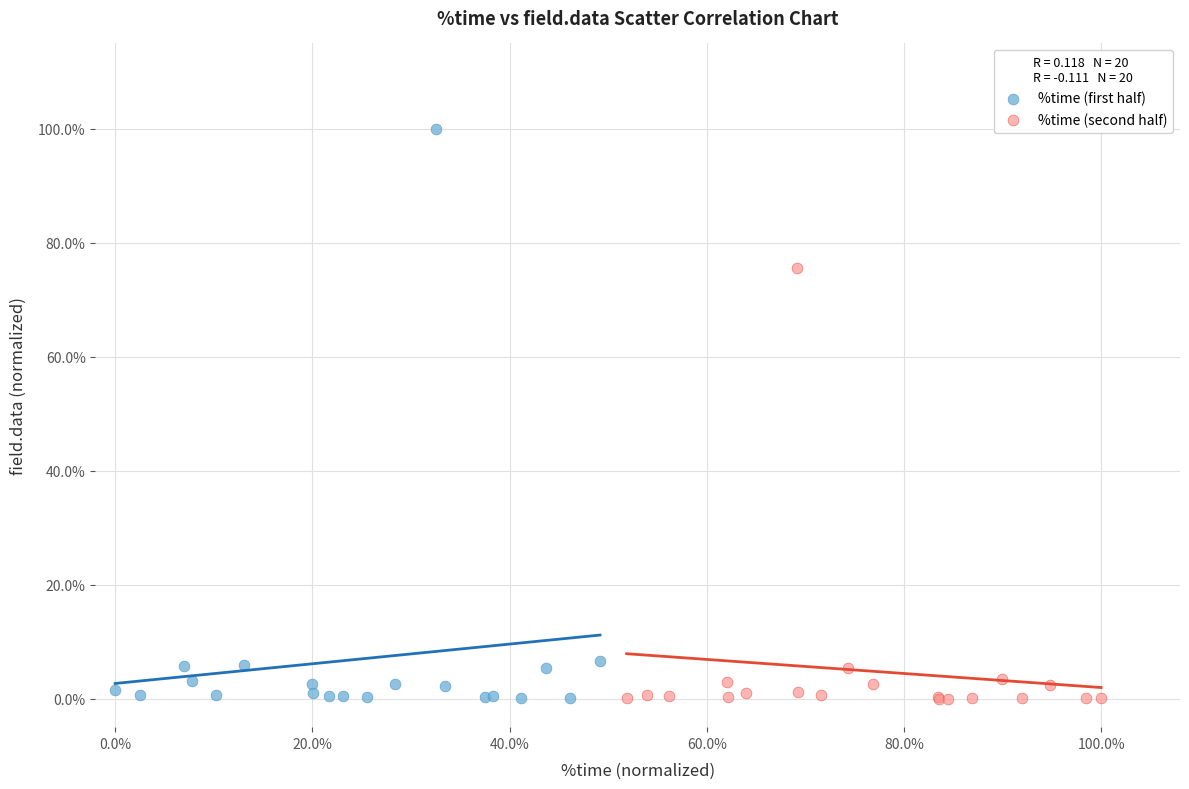

Which series contains the highest Y value?

%time (first half)